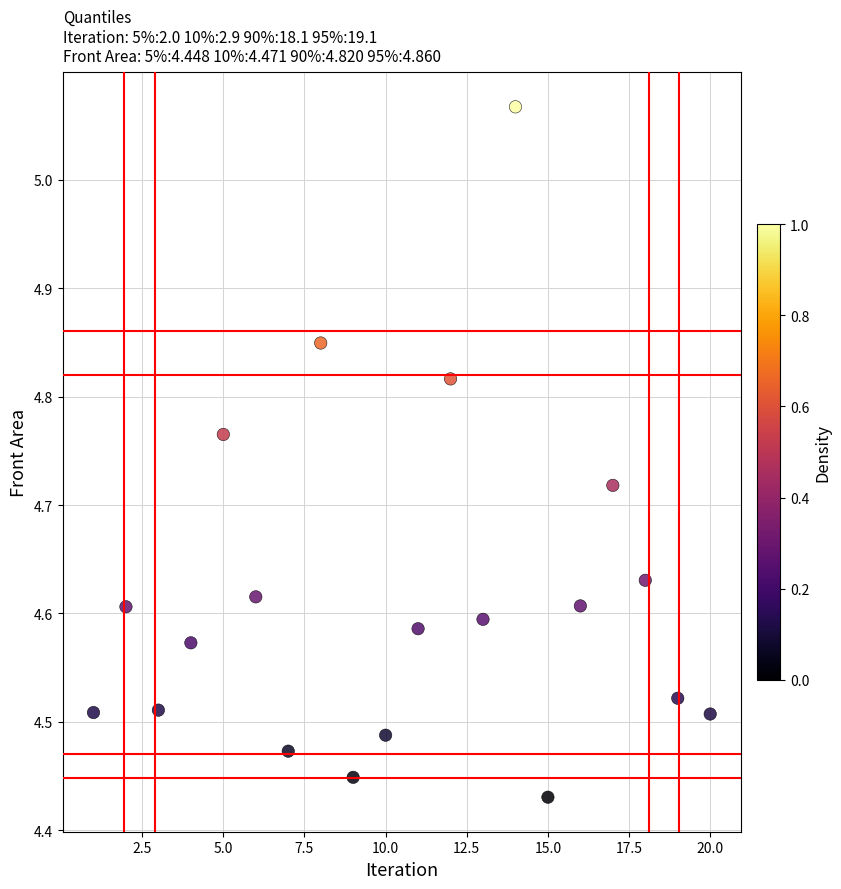

What is the range of X values (max minus min)?

19.0